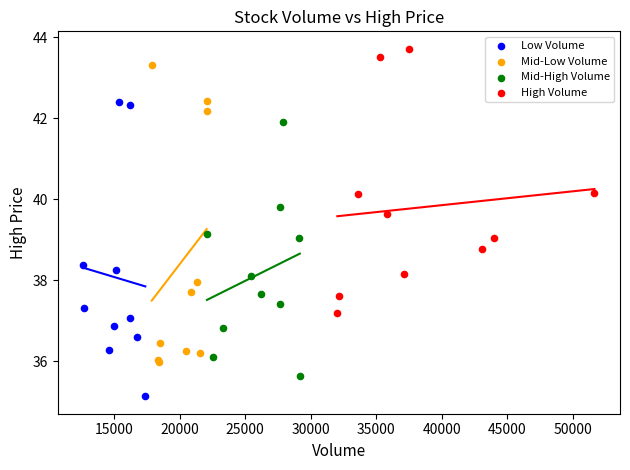

Which series contains the lowest Y value?

Low Volume